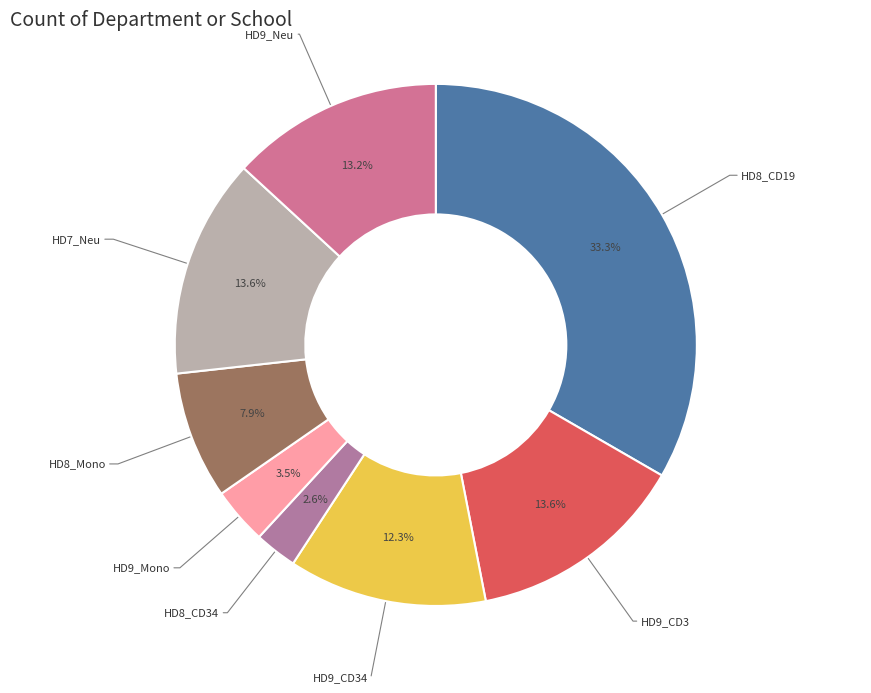

To the nearest percent, what is the difference between the largest and smallest slice percentages?

31%